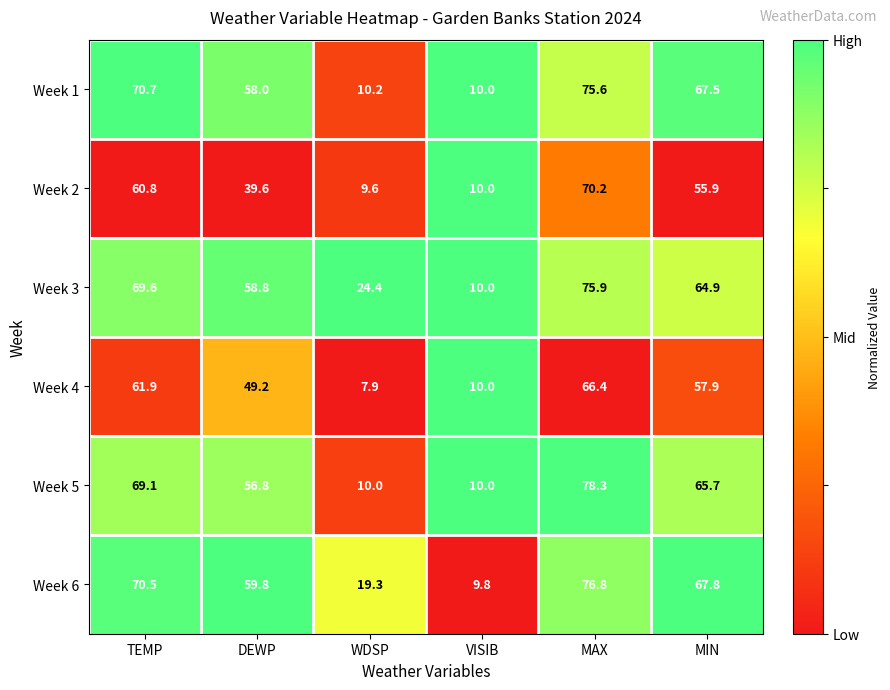

What is the difference between the maximum and minimum values in the Week 1 series?

65.6